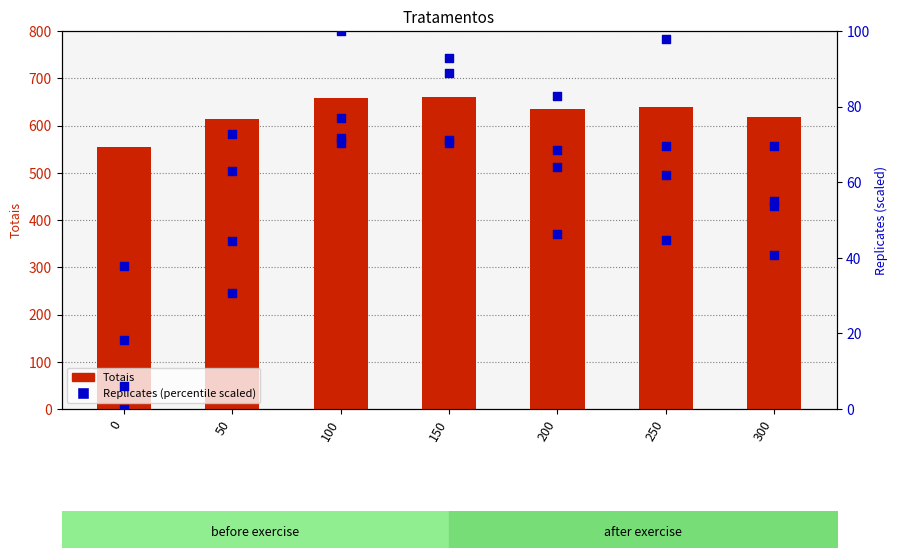

At which category is the sum across all series the highest?

150